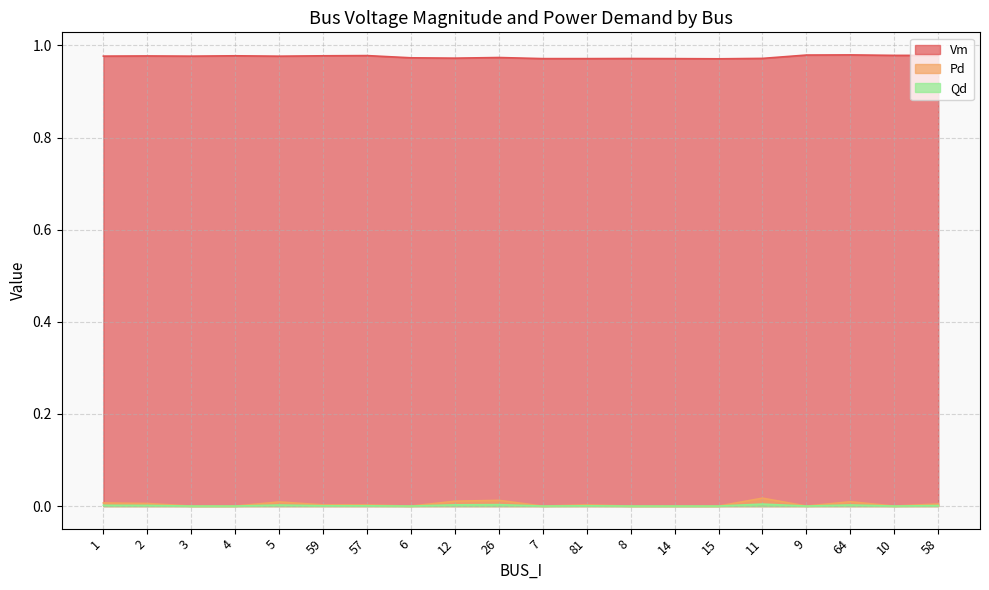

Reading left to right, transcribe all the data shown in this chart.

Vm: 1=1.0	2=1.0	3=1.0	4=1.0	5=1.0	59=1.0	57=1.0	6=1.0	12=1.0	26=1.0	7=1.0	81=1.0	8=1.0	14=1.0	15=1.0	11=1.0	9=1.0	64=1.0	10=1.0	58=1.0
Pd: 1=0.0	2=0.0	3=0.0	4=0.0	5=0.0	59=0.0	57=0.0	6=0.0	12=0.0	26=0.0	7=0.0	81=0.0	8=0.0	14=0.0	15=0.0	11=0.0	9=0.0	64=0.0	10=0.0	58=0.0
Qd: 1=0.0	2=0.0	3=0.0	4=0.0	5=0.0	59=0.0	57=0.0	6=0.0	12=0.0	26=0.0	7=0.0	81=0.0	8=0.0	14=0.0	15=0.0	11=0.0	9=0.0	64=0.0	10=0.0	58=0.0